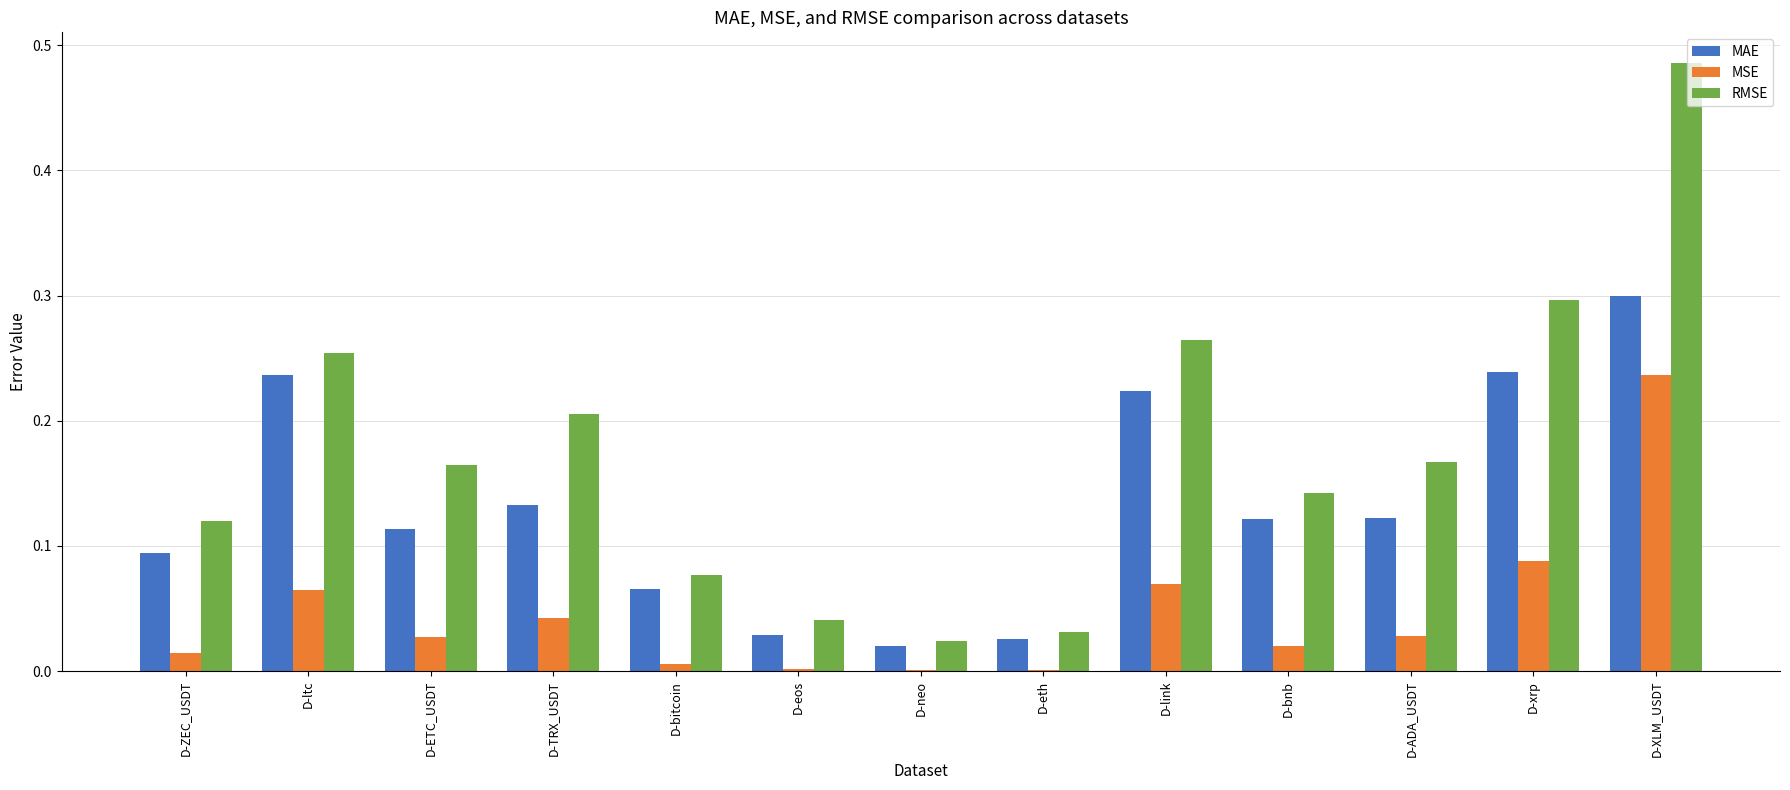

Which series changed the most between D-ZEC_USDT and D-ltc?

MAE